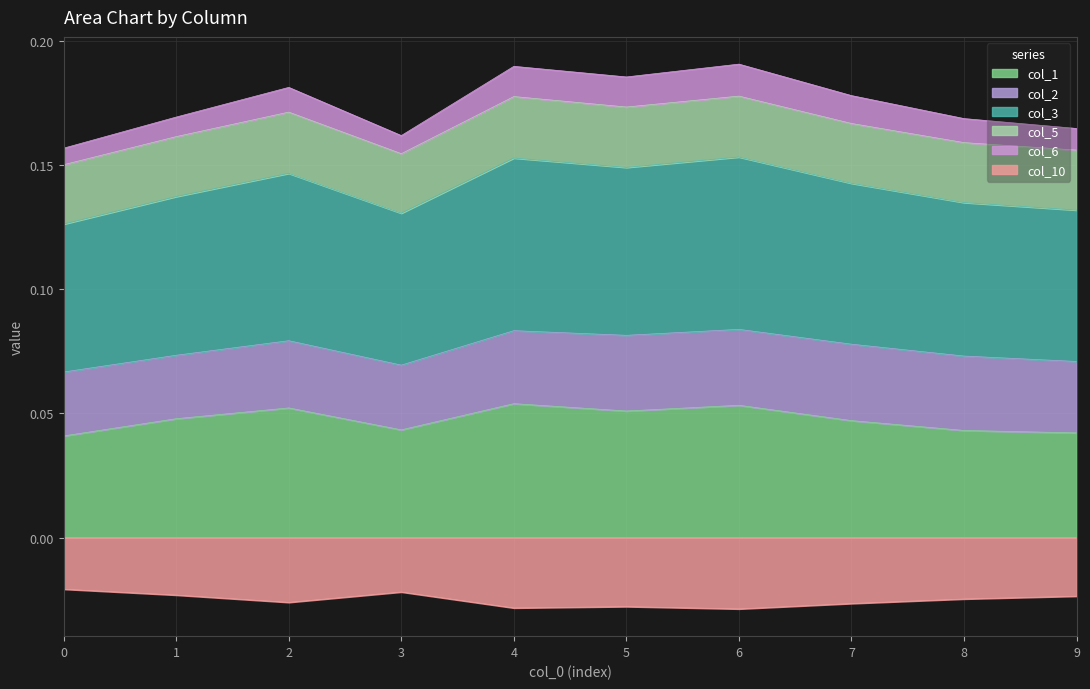

True or false: col_10 and col_1 cross at least once.

False